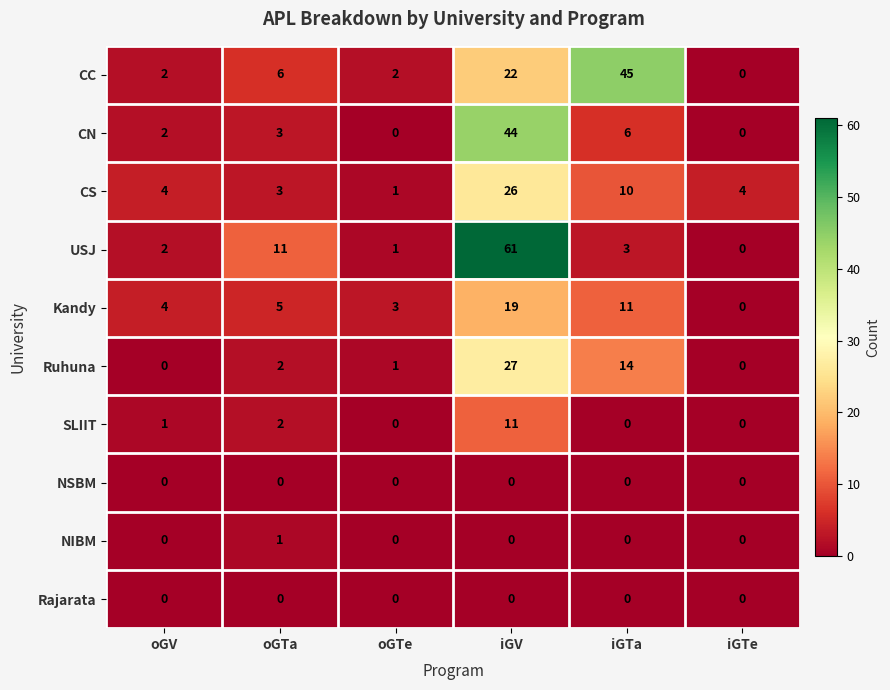

What is the difference between the CS values at oGV and iGV?

22